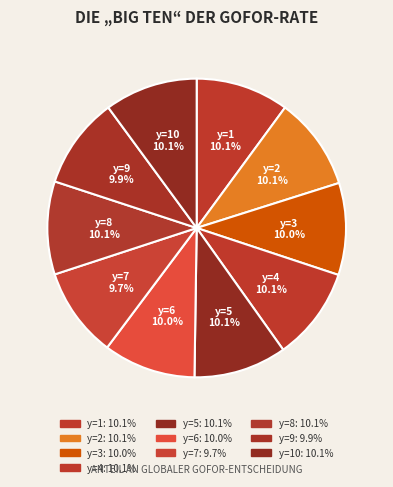

How many slices are in this pie chart?

10